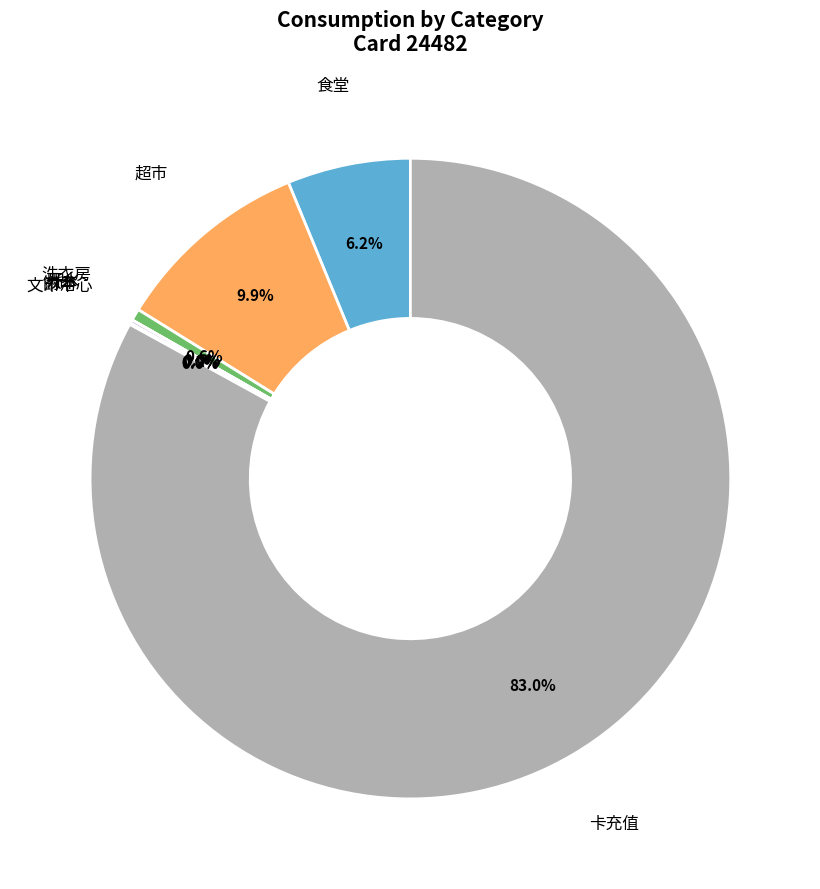

How much of the chart is everything except 超市?

90.1%